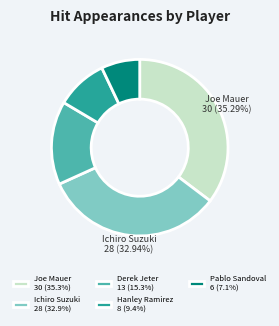

Rank the categories by value from highest to lowest.

Joe Mauer, Ichiro Suzuki, Derek Jeter, Hanley Ramirez, Pablo Sandoval